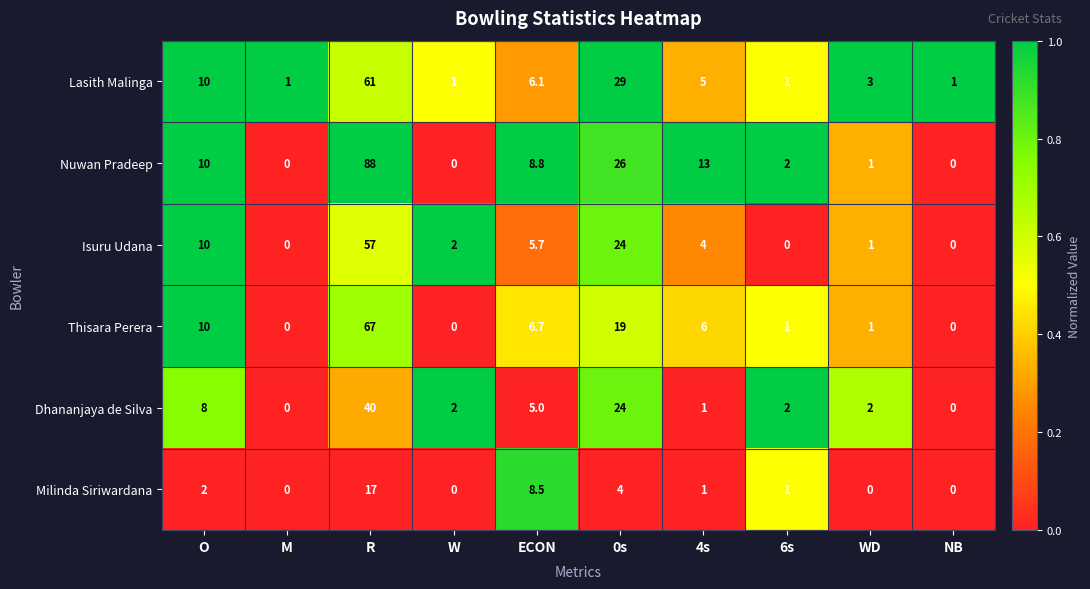

Which series changed the most between O and 6s?

Isuru Udana